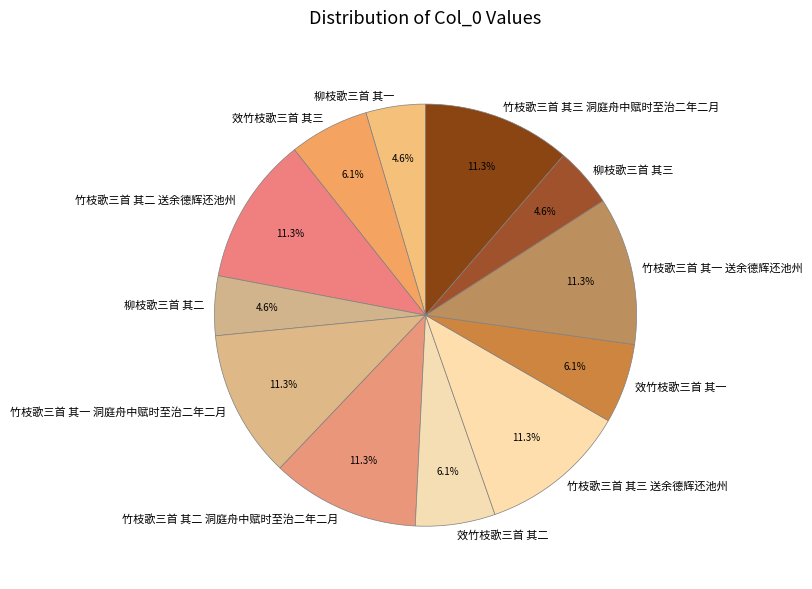

To the nearest percent, what portion does 柳枝歌三首 其三 represent?

5%